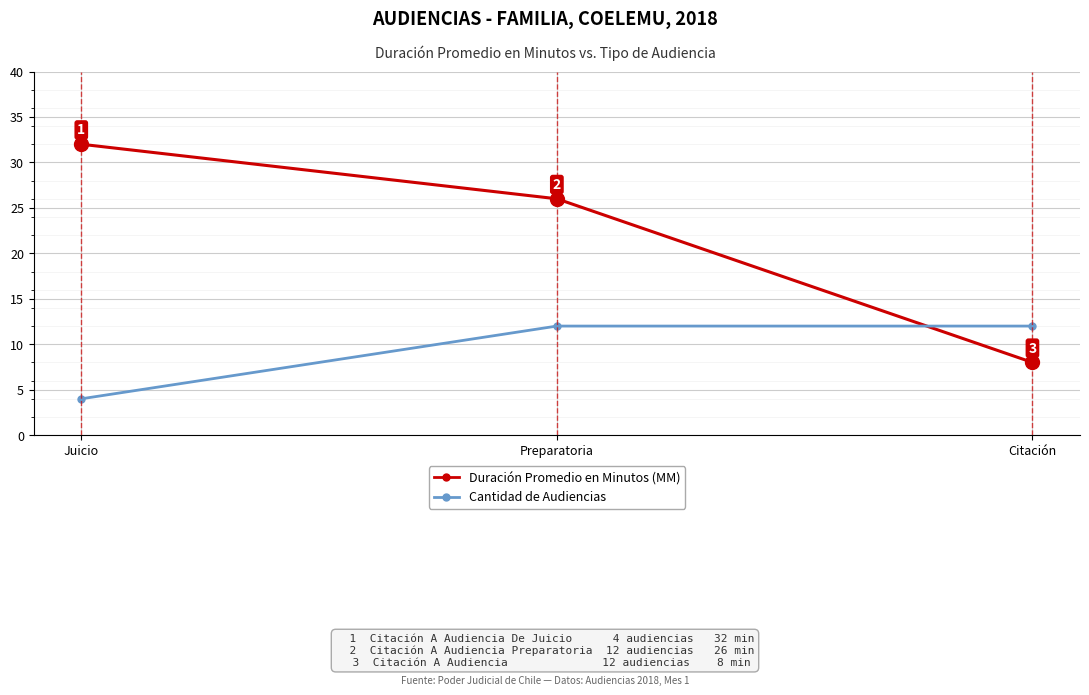

Is this an area chart (filled region under the line)?

No